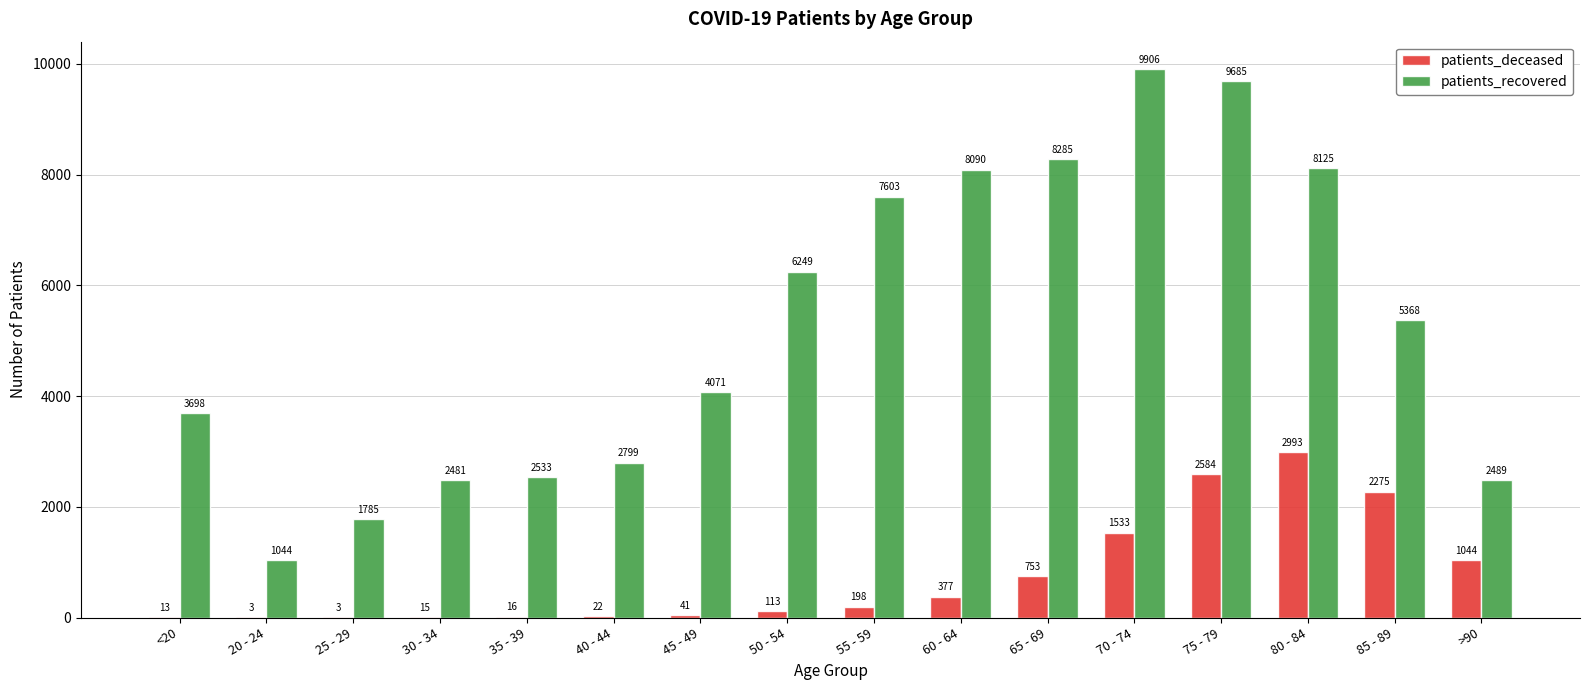

What is the sum of all patients_deceased values?

11983